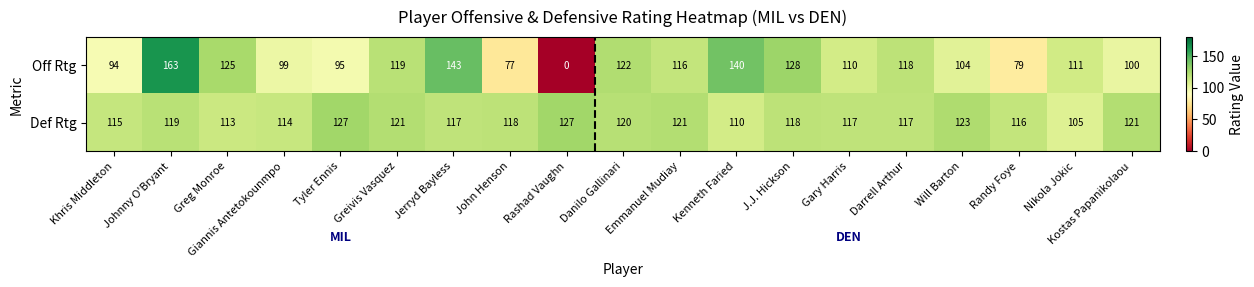

What is the difference between the second highest and second lowest values in the Off Rtg series?

66